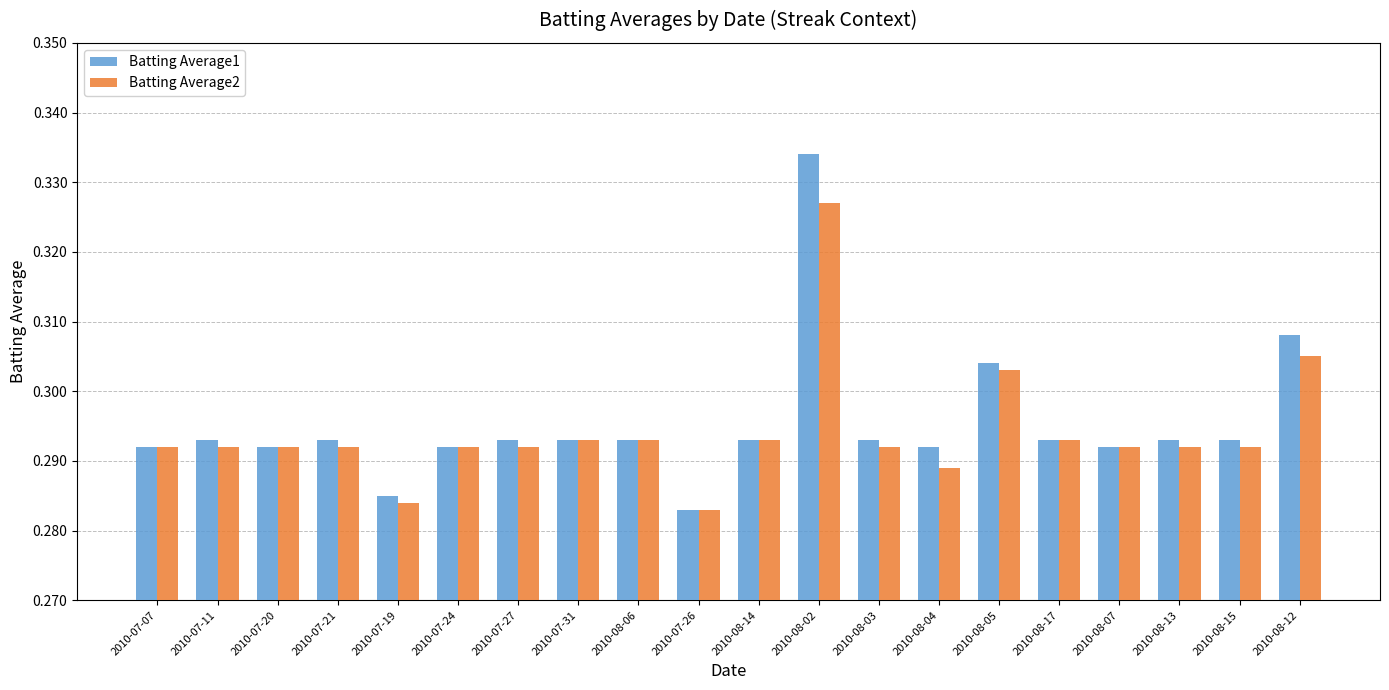

Which series changed the most between 2010-08-04 and 2010-08-13?

Batting Average2